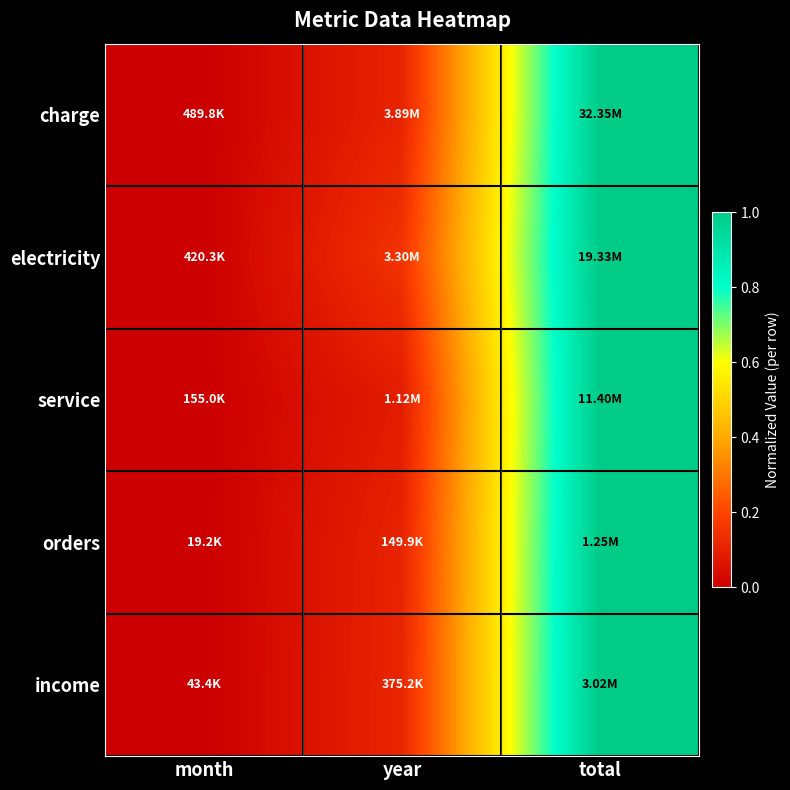

Reading right to left, transcribe all the data shown in this chart.

charge: total=1.0	year=0.1	month=0.0
electricity: total=1.0	year=0.2	month=0.0
service: total=1.0	year=0.1	month=0.0
orders: total=1.0	year=0.1	month=0.0
income: total=1.0	year=0.1	month=0.0